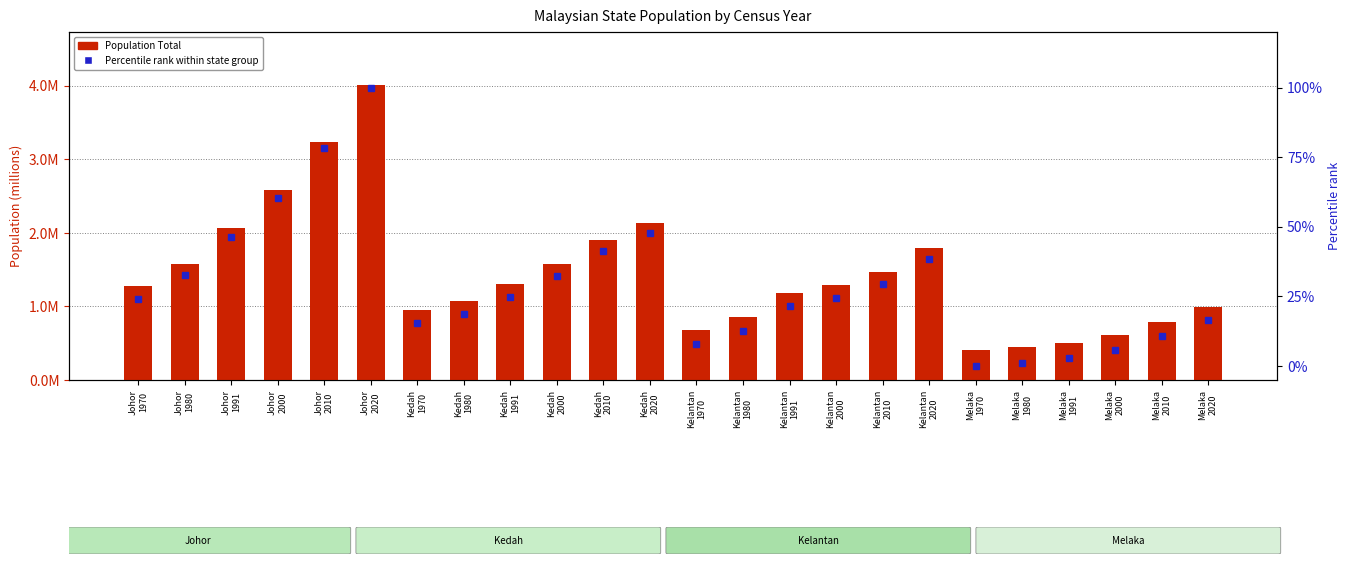

Reading left to right, list all the values displayed in this chart.

Population Total: 1277180.0	1580423.0	2069740.0	2584997.0	3230440.0	4009670.0	954947.0	1077815.0	1302241.0	1571077.0	1899751.0	2131427.0	684738.0	859270.0	1181315.0	1287367.0	1470696.0	1792501.0	404125.0	446769.0	506321.0	605239.0	790136.0	998428.0
Percentile rank: 24.2	32.6	46.2	60.5	78.4	100.0	15.3	18.7	24.9	32.4	41.5	47.9	7.8	12.6	21.6	24.5	29.6	38.5	0.0	1.2	2.8	5.6	10.7	16.5